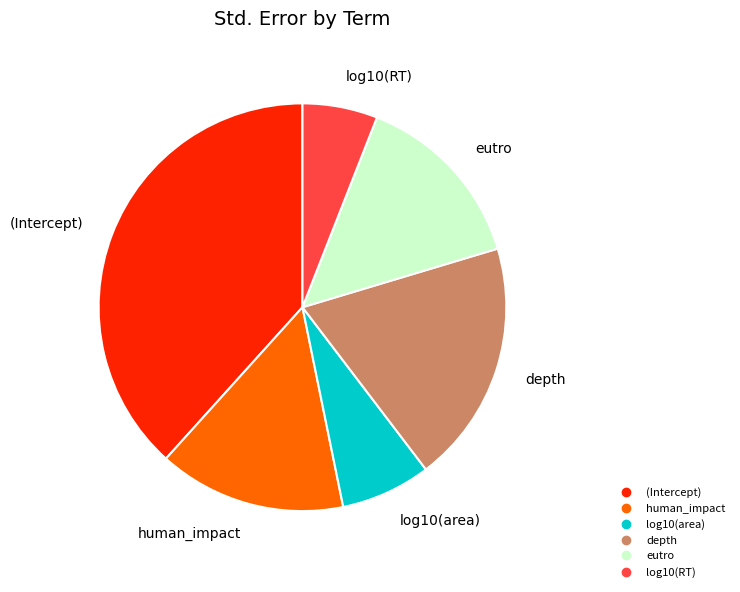

Combined, do (Intercept) and depth account for over 50%?

Yes